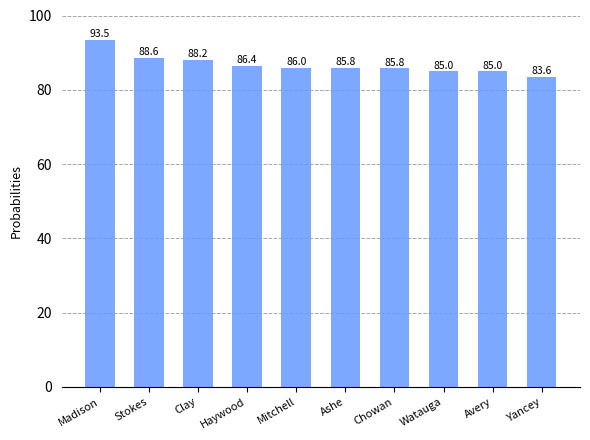

What is the label of the 7th bar from the right?

Haywood